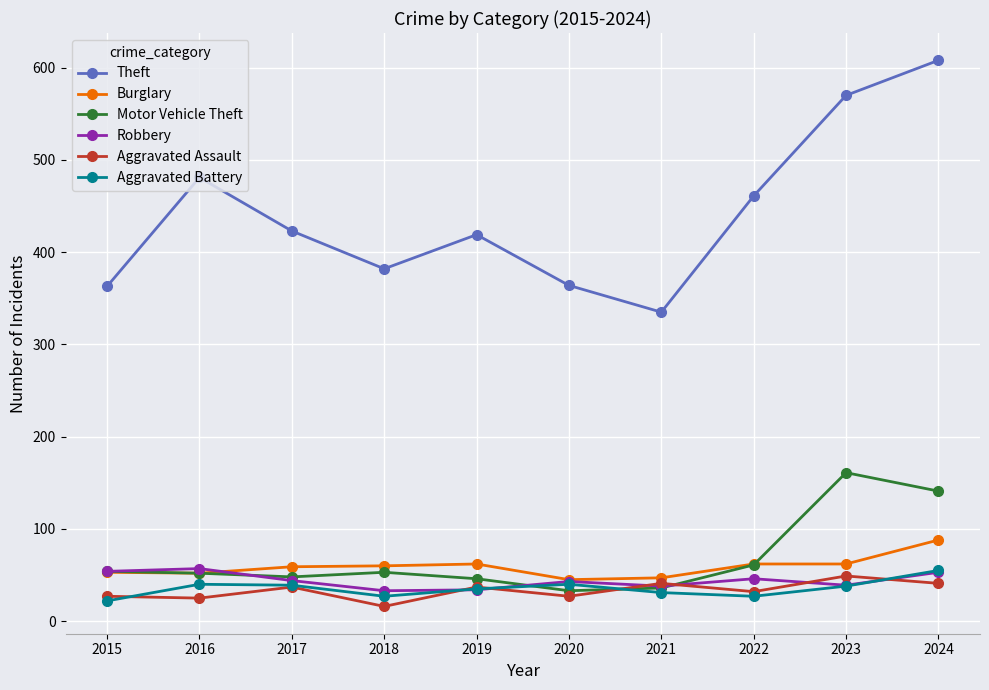

What are all the series names shown in the legend?

Theft, Burglary, Motor Vehicle Theft, Robbery, Aggravated Assault, Aggravated Battery